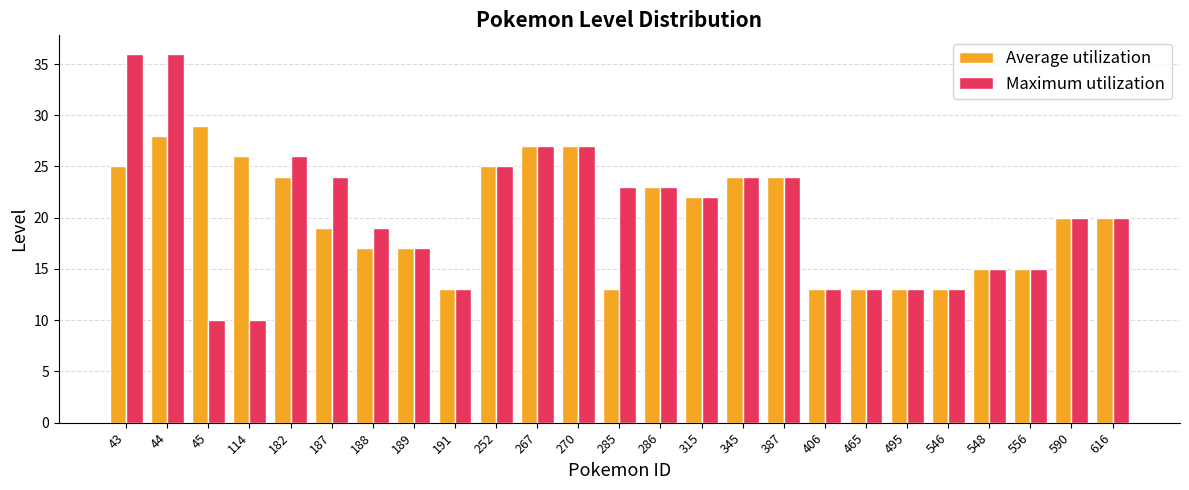

Which category has the highest value in the Average utilization series?

45